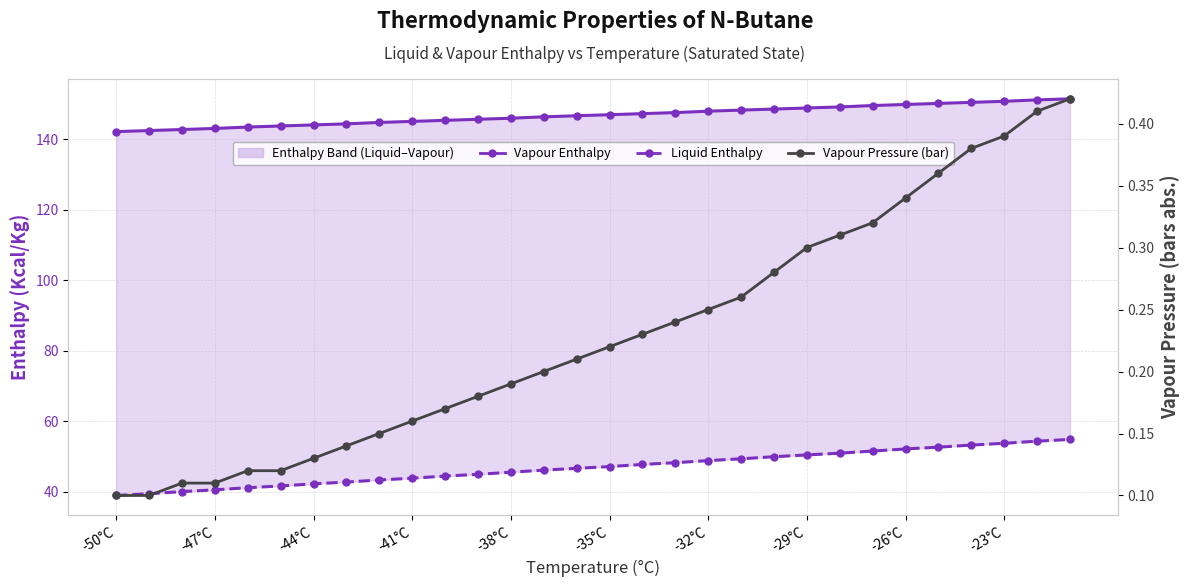

Where does the Liquid Enthalpy series first go above 47?

-35°C